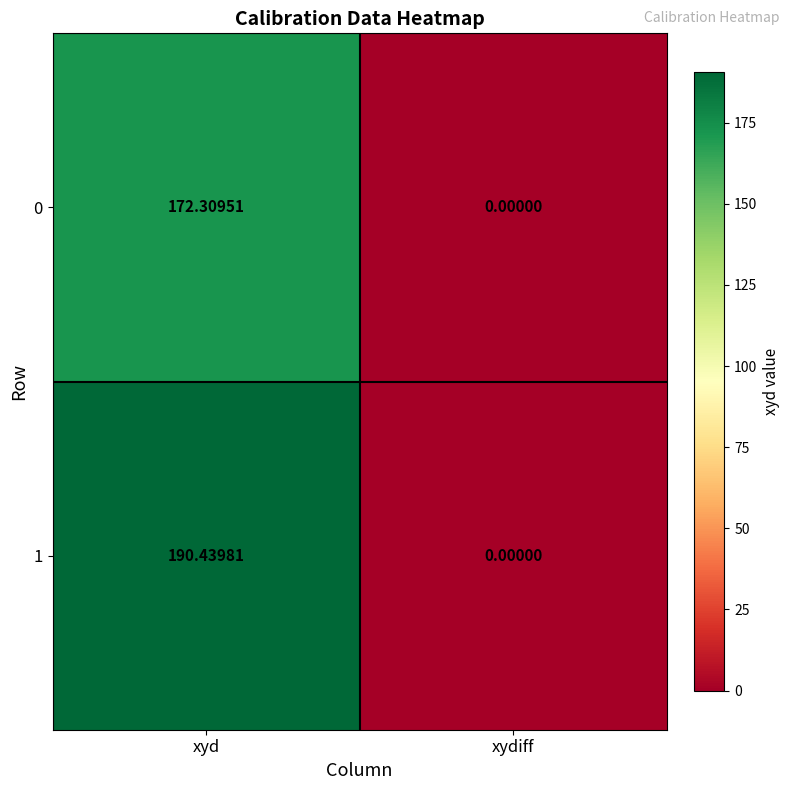

At which label does 1 reach its peak?

xyd